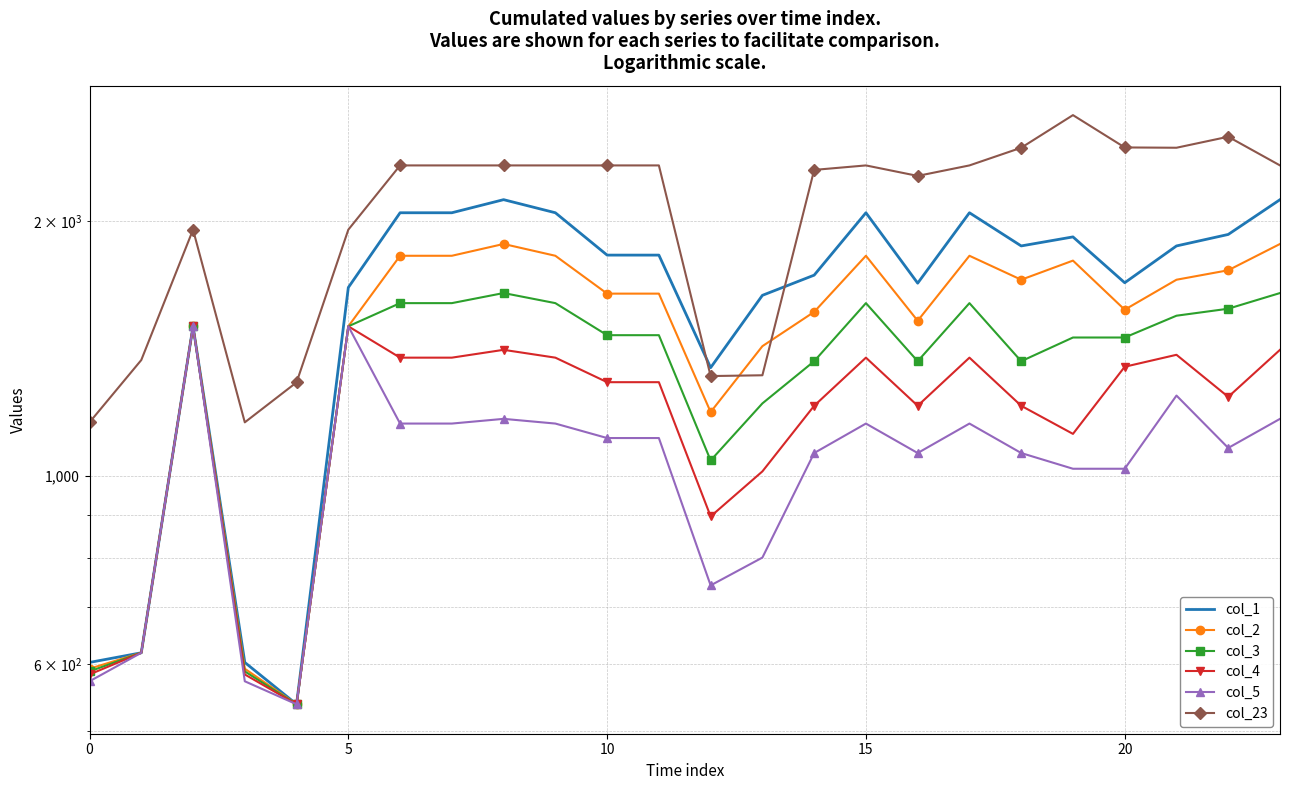

Which category has the highest value across all series?

19